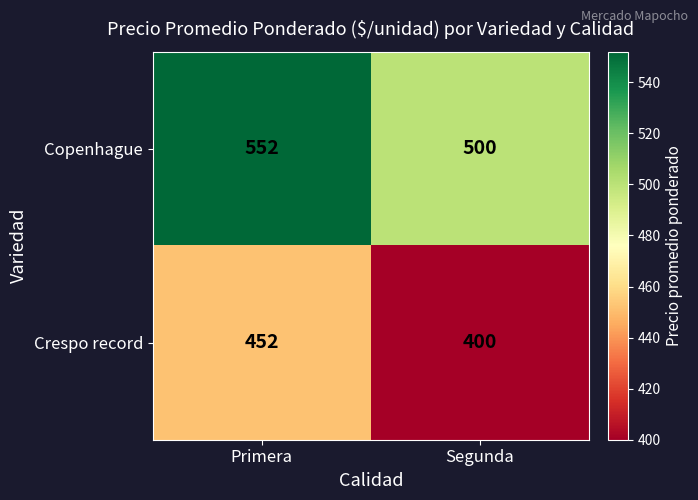

Rank the categories by Copenhague value from lowest to highest.

Segunda, Primera